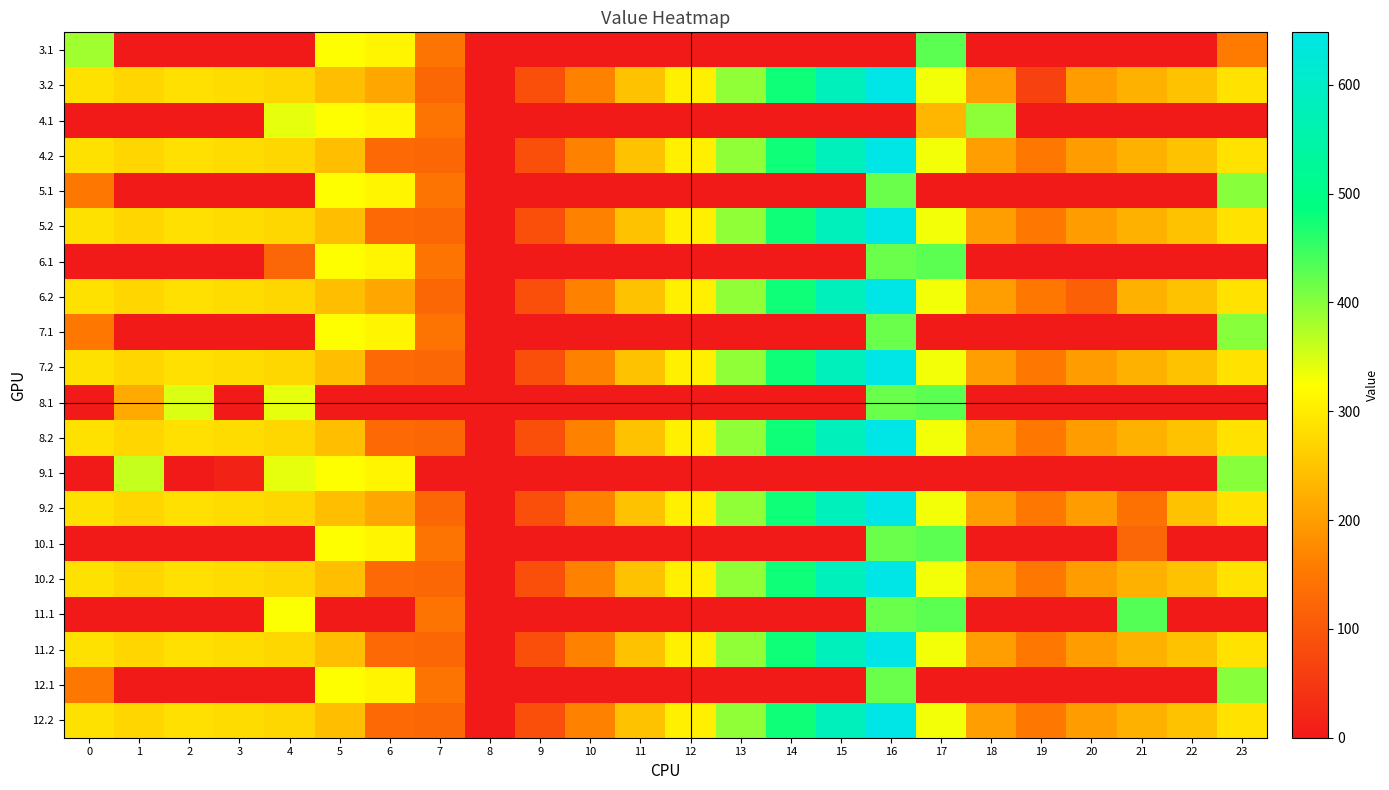

At which category is the sum across all series the highest?

16